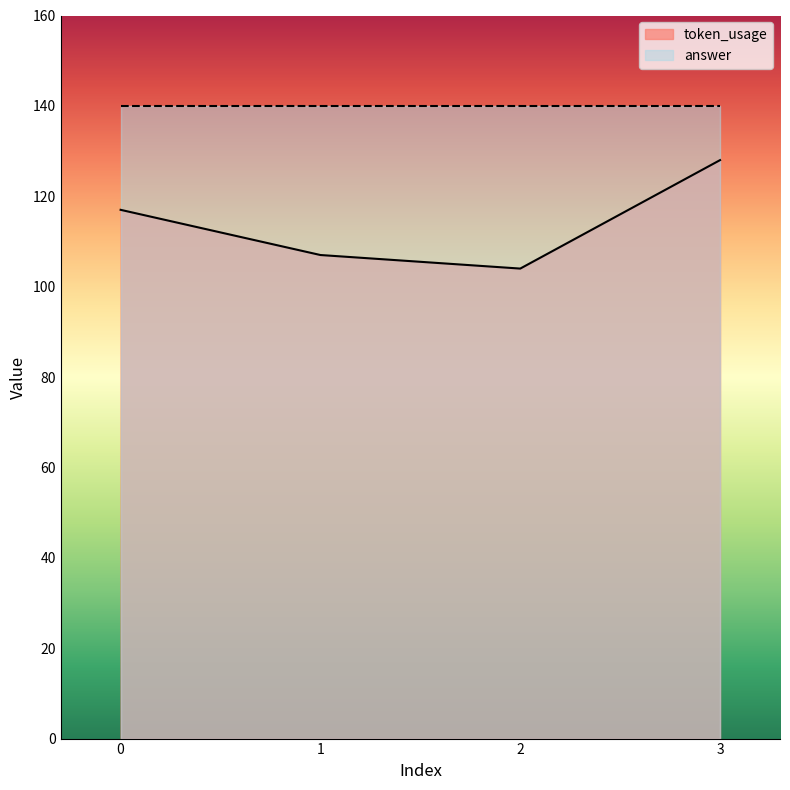

True or false: the data has more than 1 interior local peaks.

False